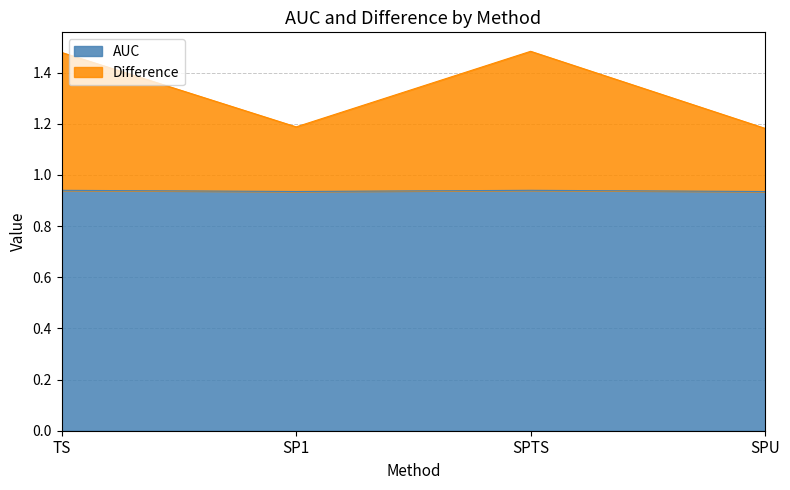

Reading left to right, transcribe all the data shown in this chart.

AUC: TS=0.9	SP1=0.9	SPTS=0.9	SPU=0.9
Difference: TS=1.5	SP1=1.2	SPTS=1.5	SPU=1.2